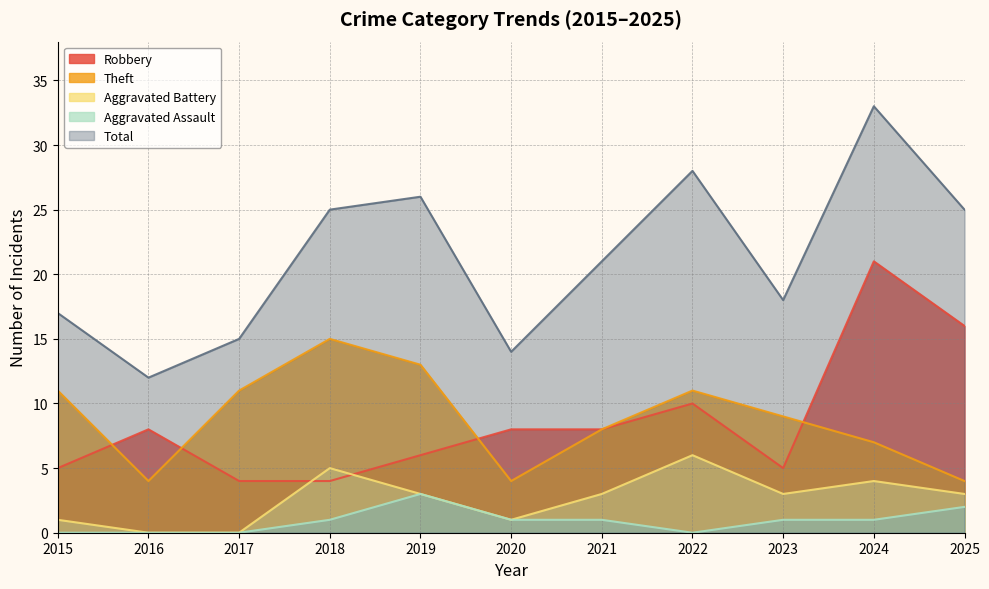

How many distinct data groups are displayed?

5